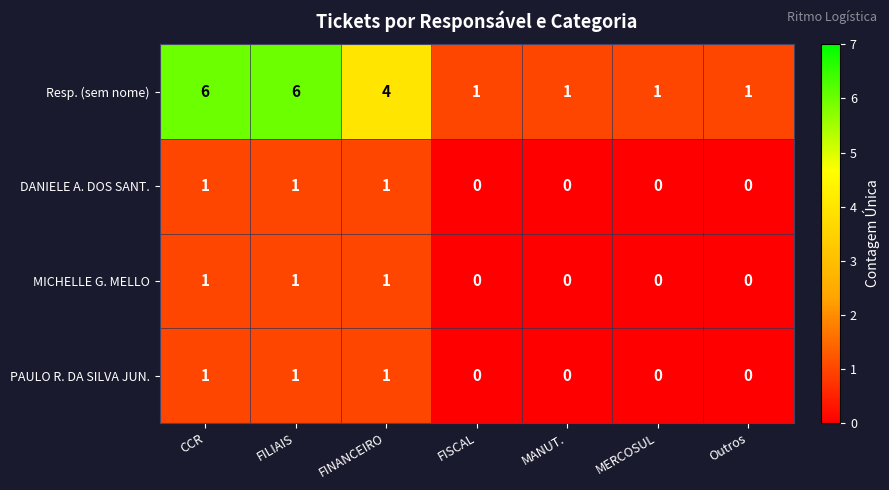

How many series are shown in this chart?

4